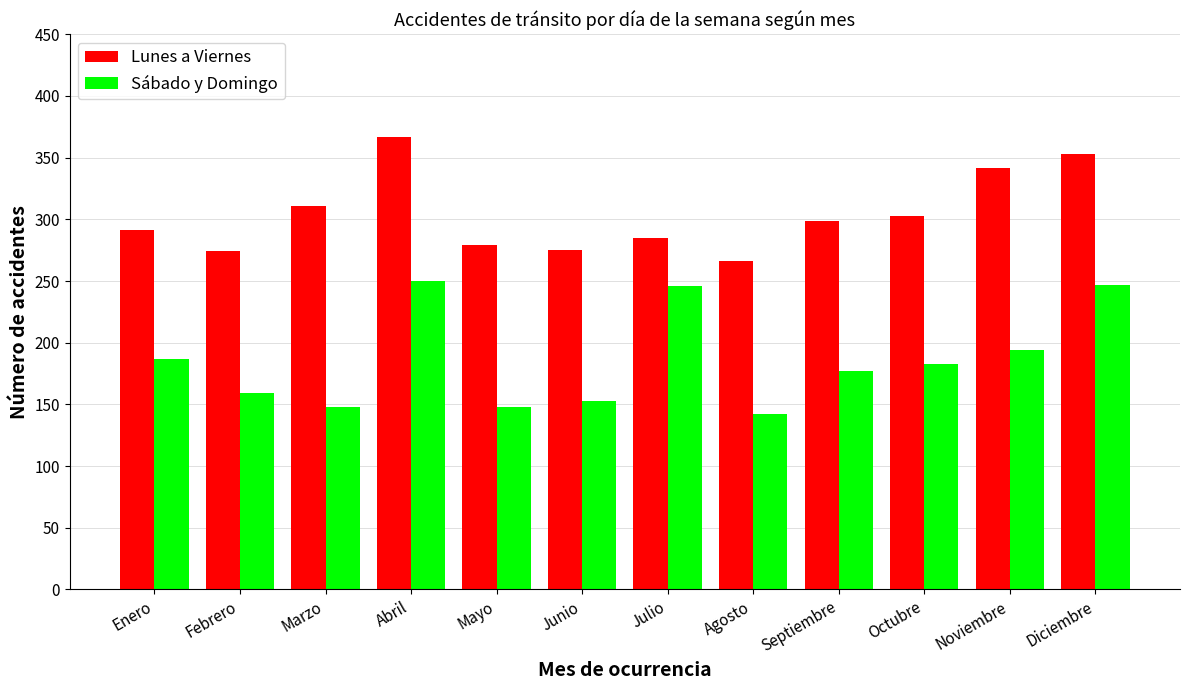

At which category is the sum across all series the highest?

Abril